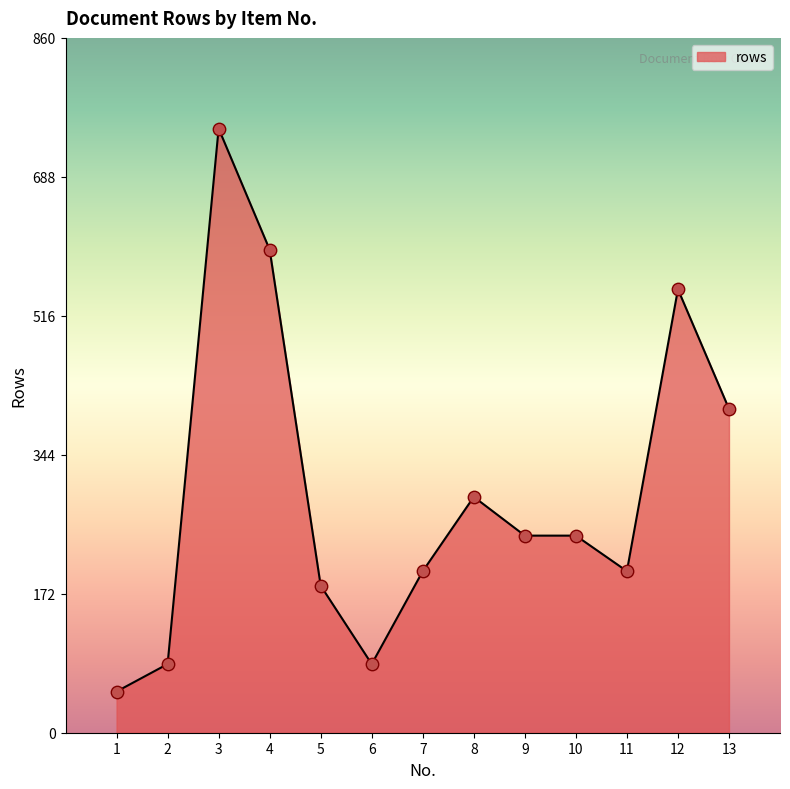

Which has a higher value, 3 or 7?

3